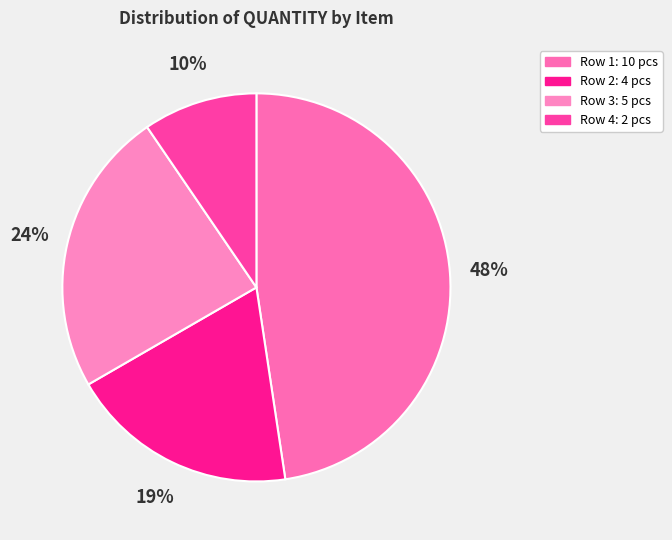

How many segments does this pie chart have?

4